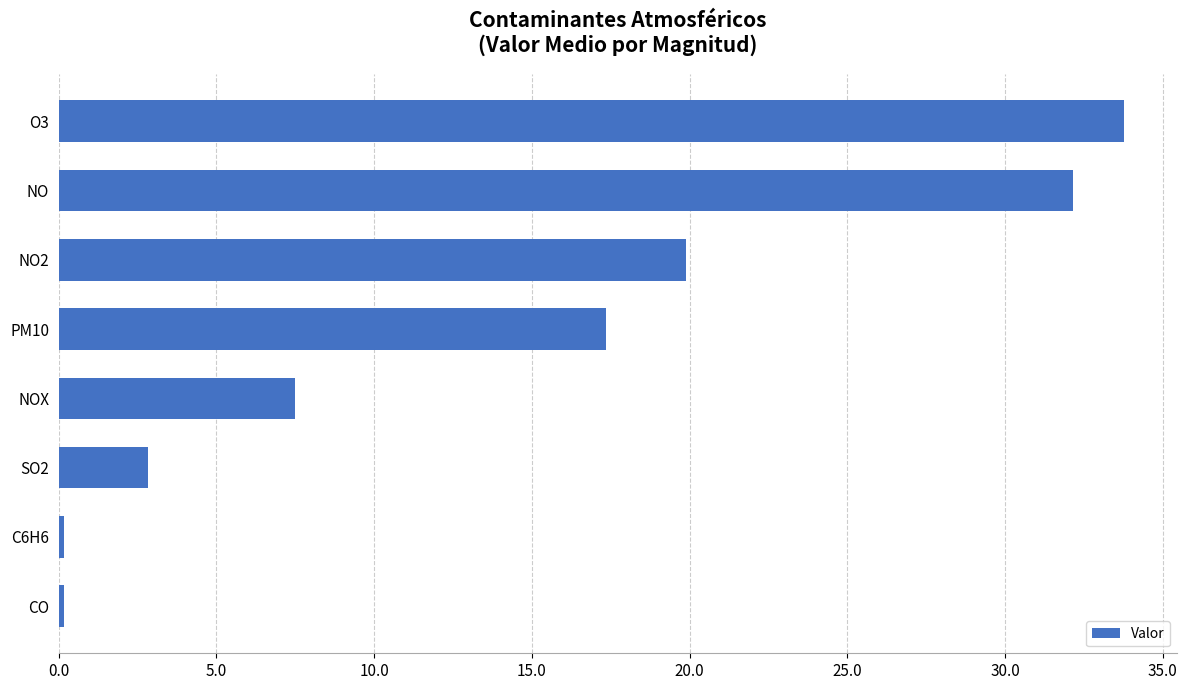

What is the difference between the maximum and minimum values?

33.6